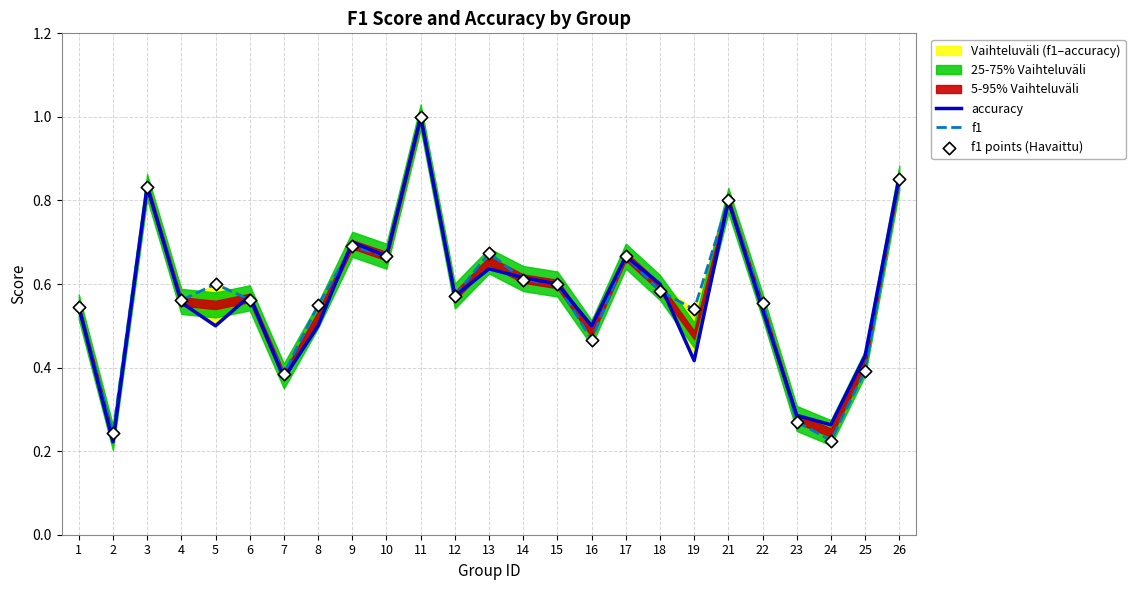

Which series has the largest total across all categories?

f1